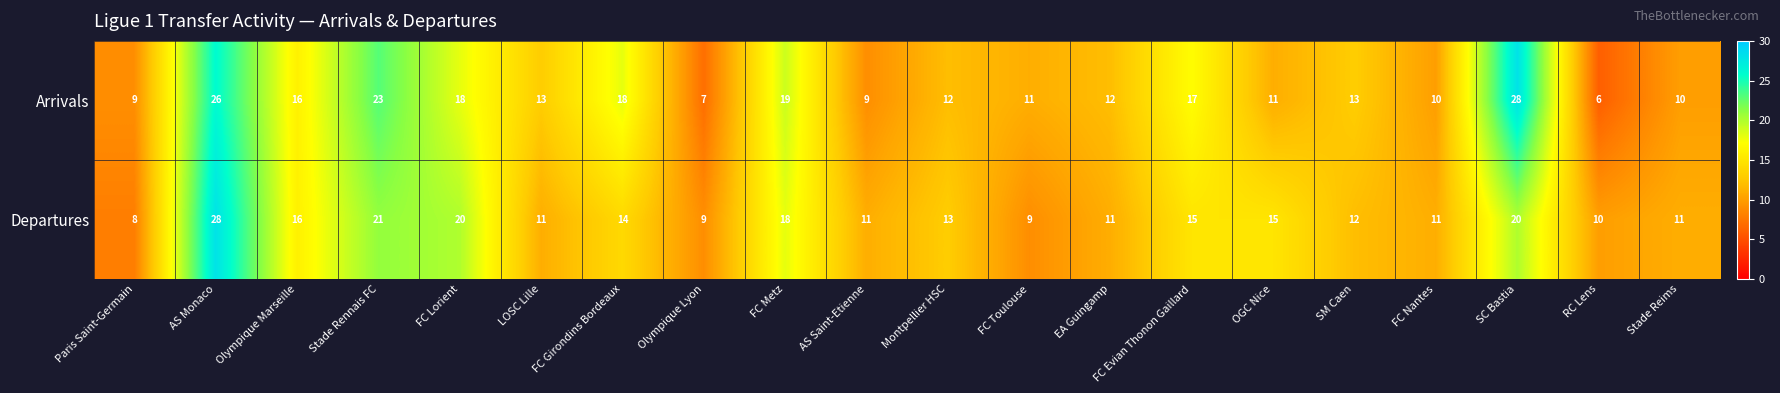

What is the difference between the maximum and minimum values in the Arrivals series?

22